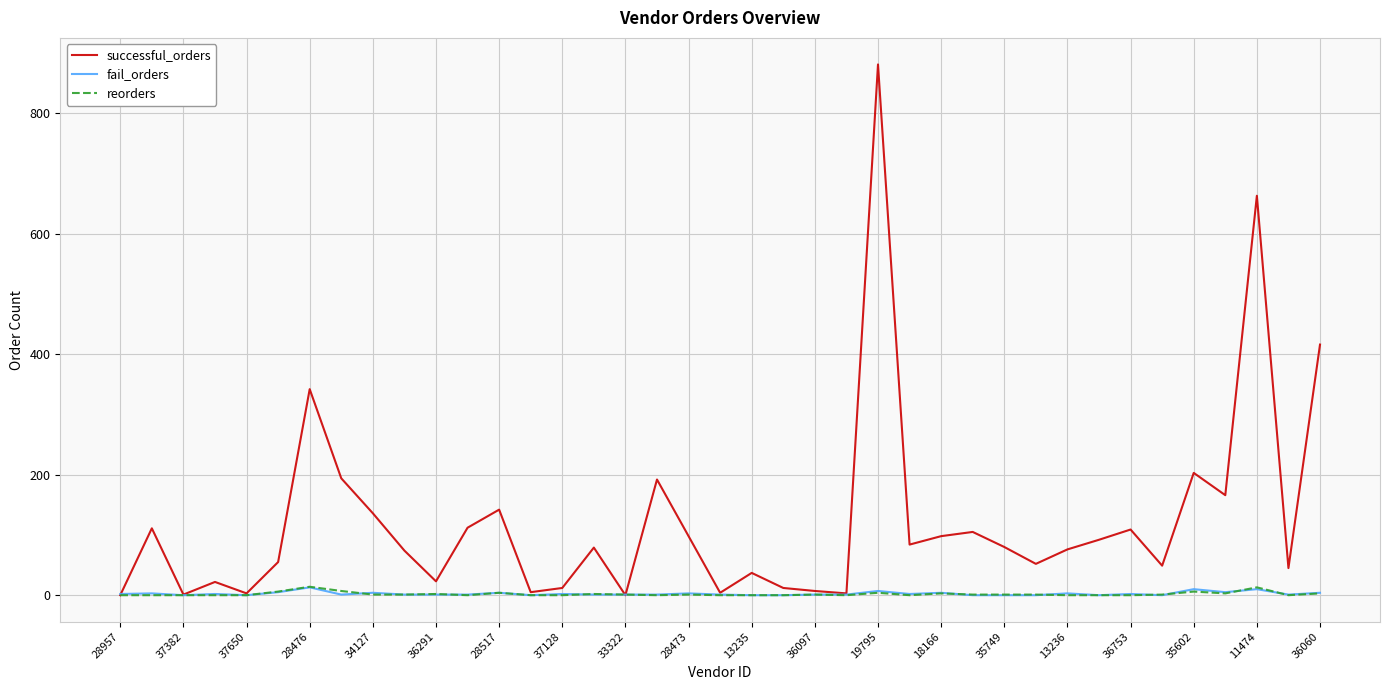

What is the highest value of the successful_orders series?

881